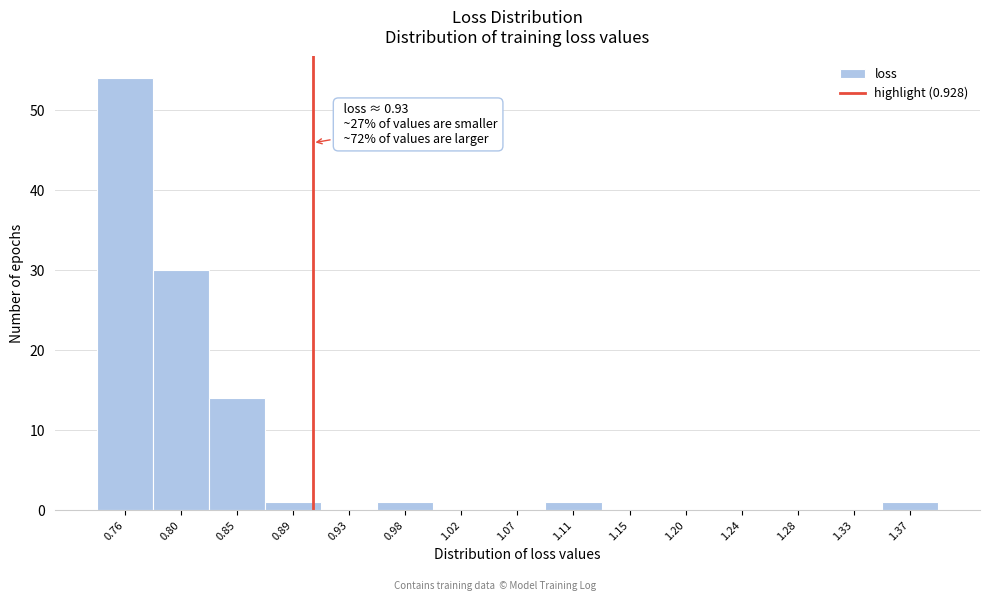

Reading right to left, transcribe all the data shown in this chart.

1.37=1	1.33=0	1.28=0	1.24=0	1.20=0	1.15=0	1.11=1	1.07=0	1.02=0	0.98=1	0.93=0	0.89=1	0.85=14	0.80=30	0.76=54